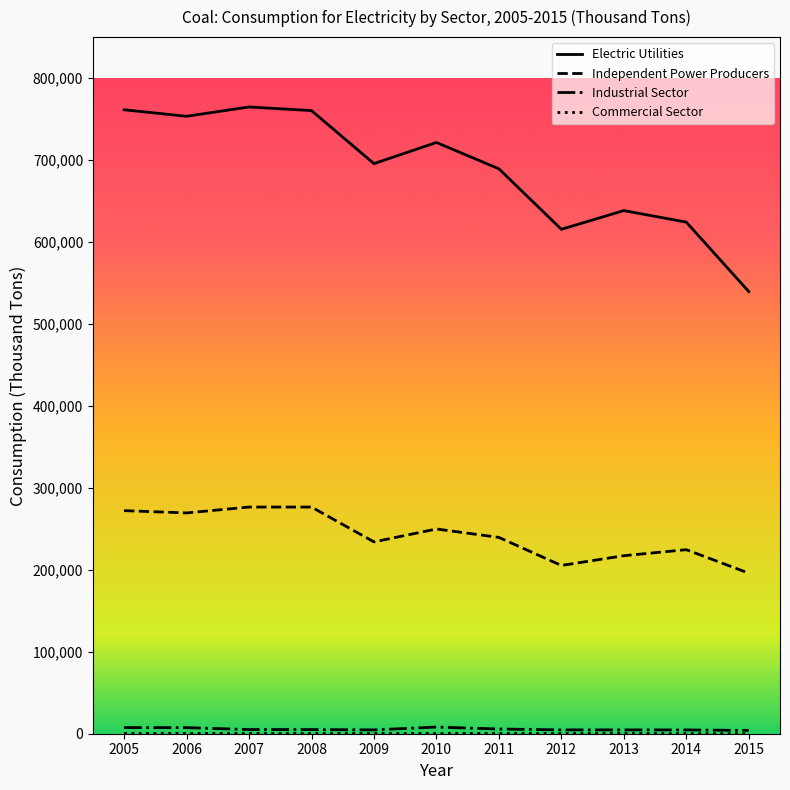

The value of Independent Power Producers at 2014 is 149536. True or false?

False